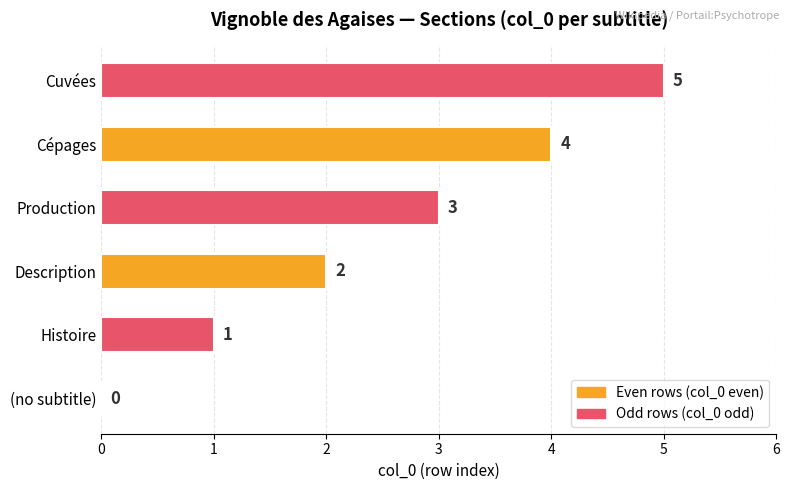

What is the change in value from (no subtitle) to Cépages?

+4